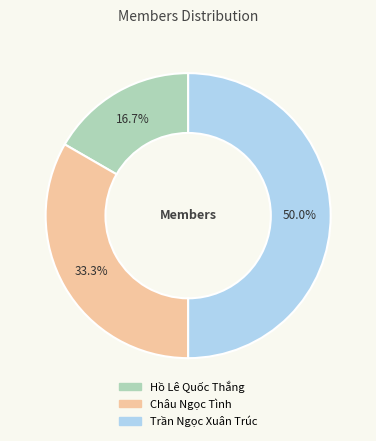

To the nearest percent, what portion does Châu Ngọc Tình represent?

33%